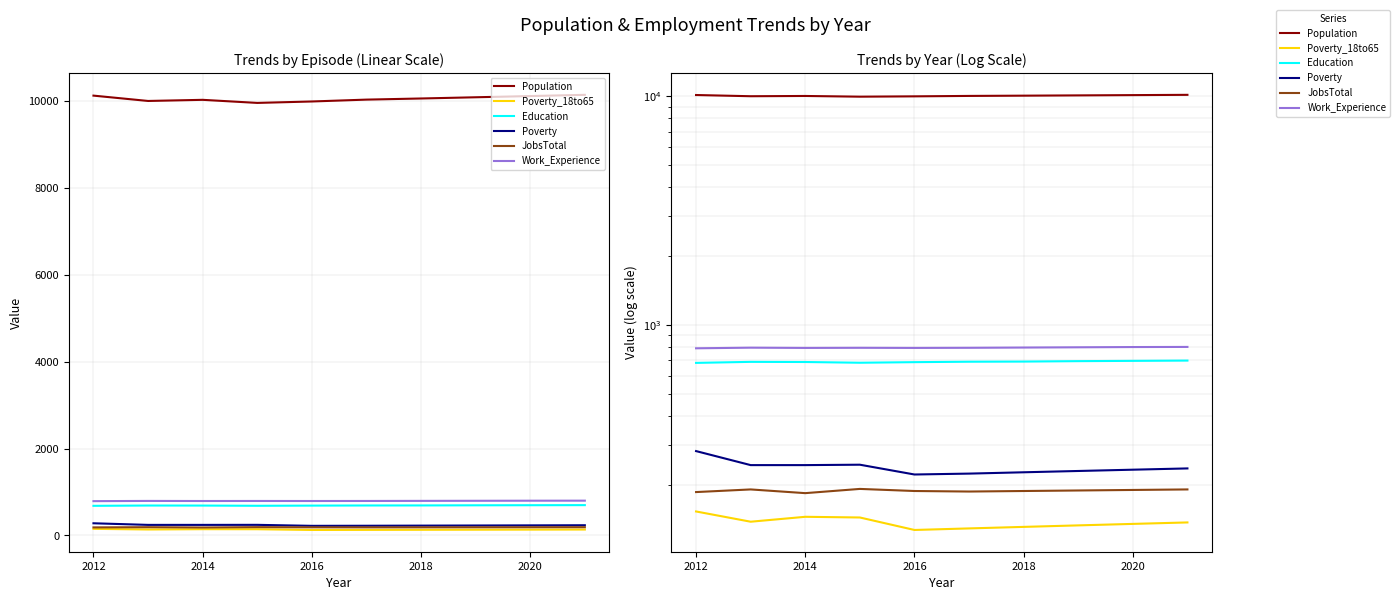

True or false: Work_Experience and Population intersect in this chart.

False